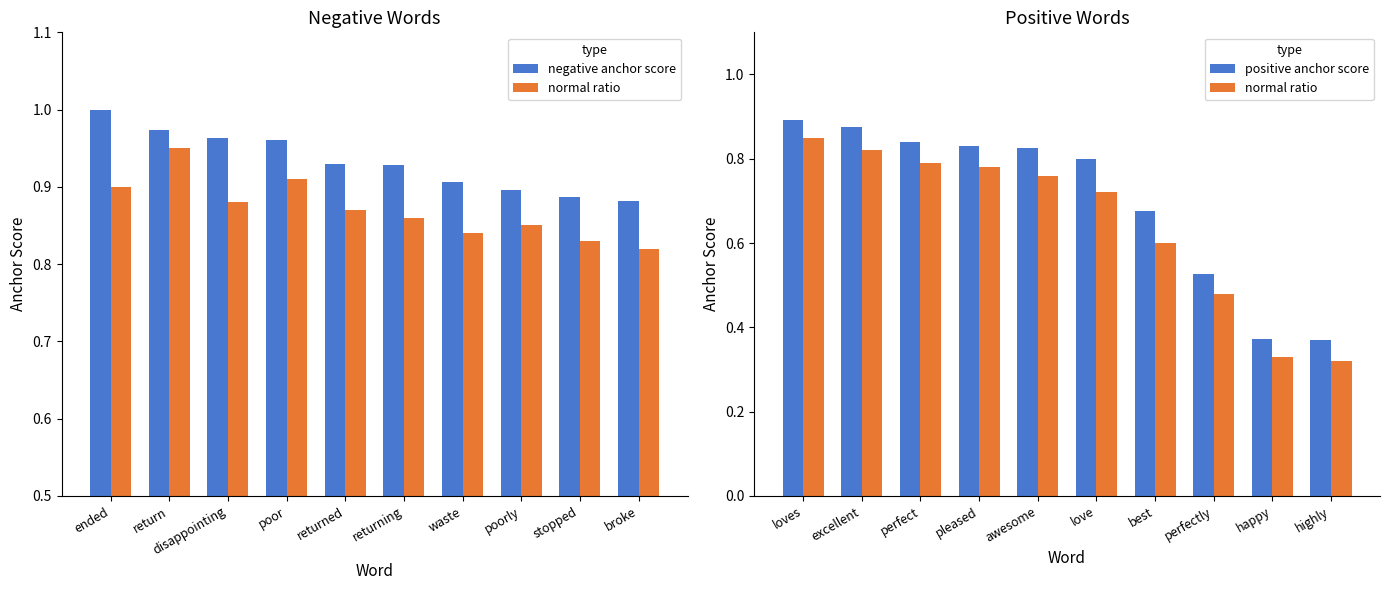

Rank the series by their average value, from highest to lowest.

negative anchor score, positive anchor score, normal ratio